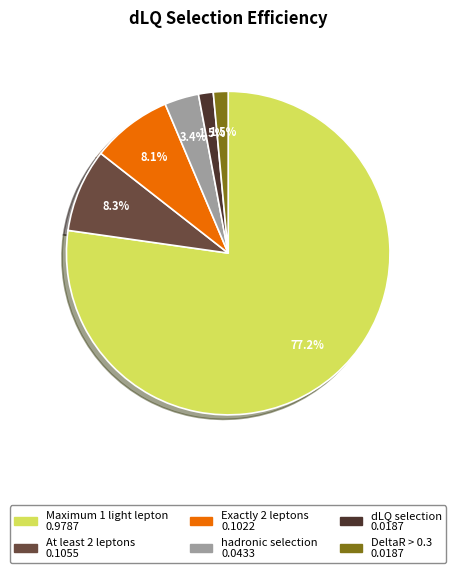

To the nearest percent, what is the difference between the dLQ selection and hadronic selection slice percentages?

2%